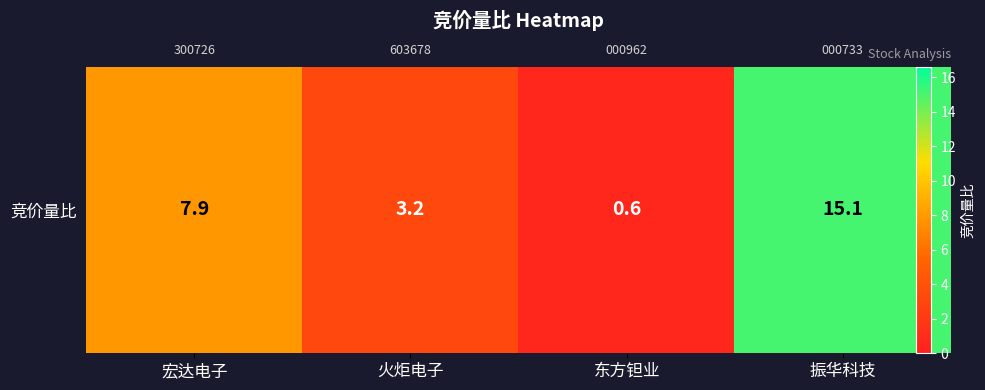

Which label corresponds to the smallest value in the chart?

东方钽业